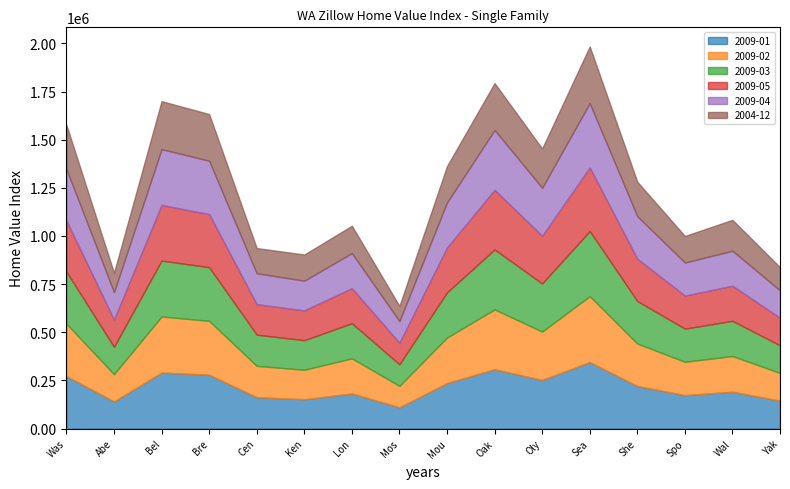

True or false: 2009-01-15 has a value of 236400 at Mount Vernon Metro.

True